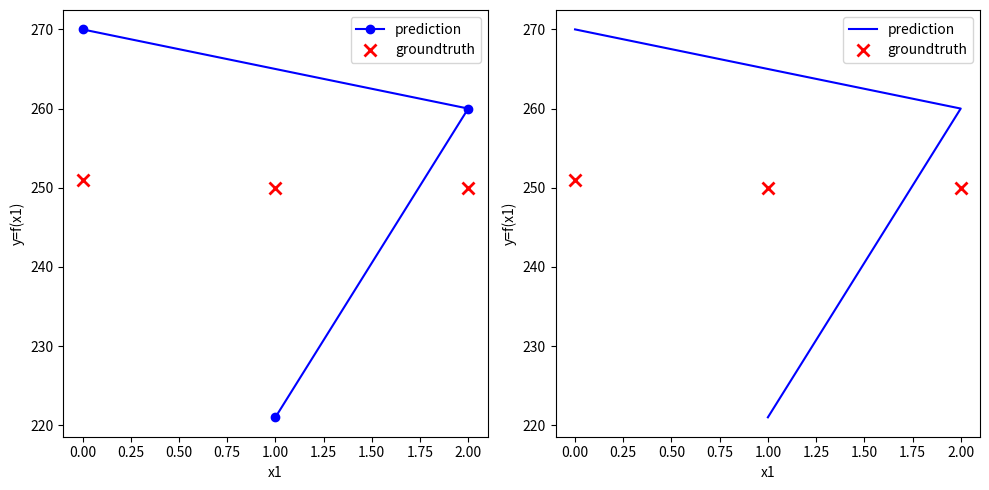

Which series has the largest total across all categories?

prediction